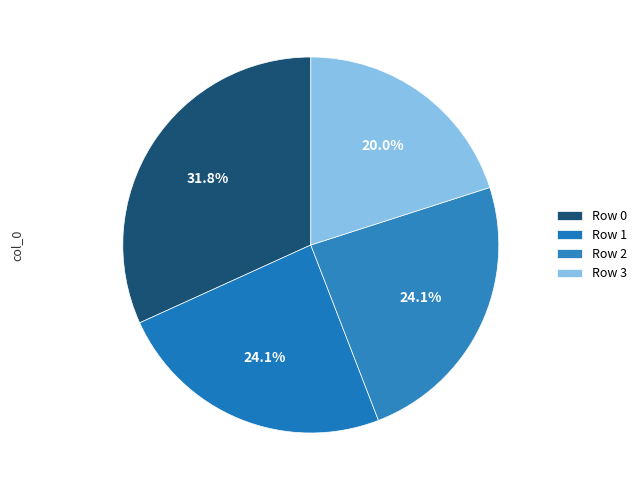

Count the number of slices in the pie.

4